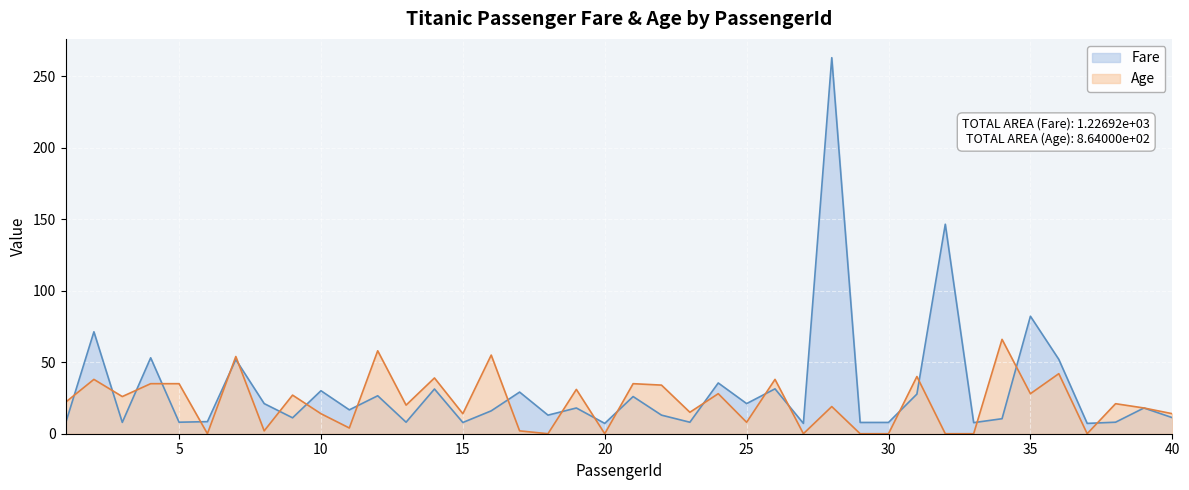

True or false: Fare has more than 2 points higher than both neighbors.

True